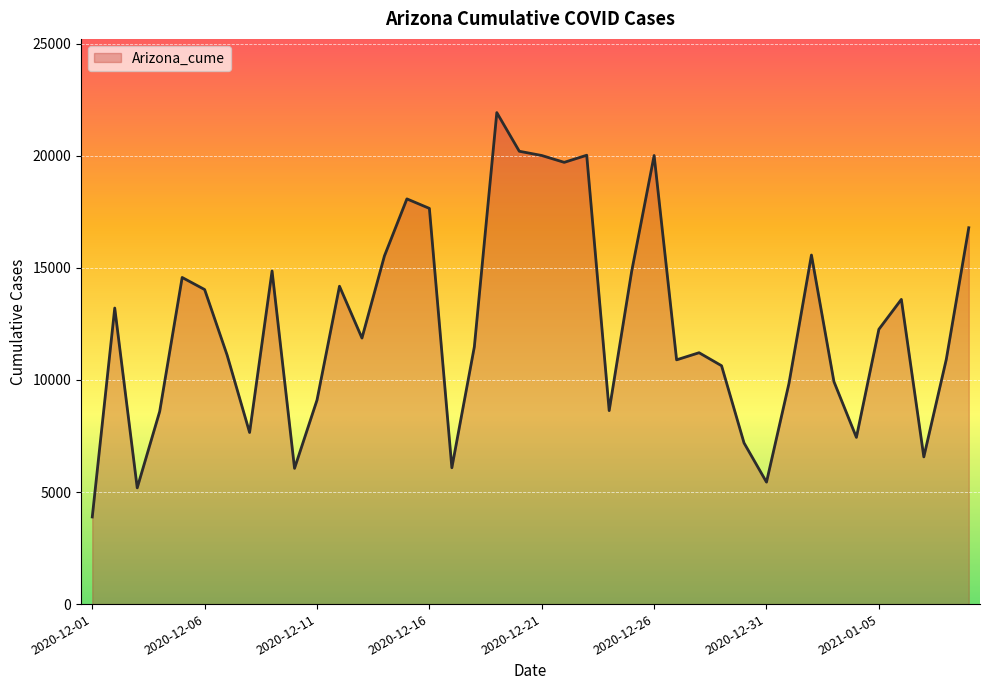

What is the difference between the maximum and minimum values?

18042